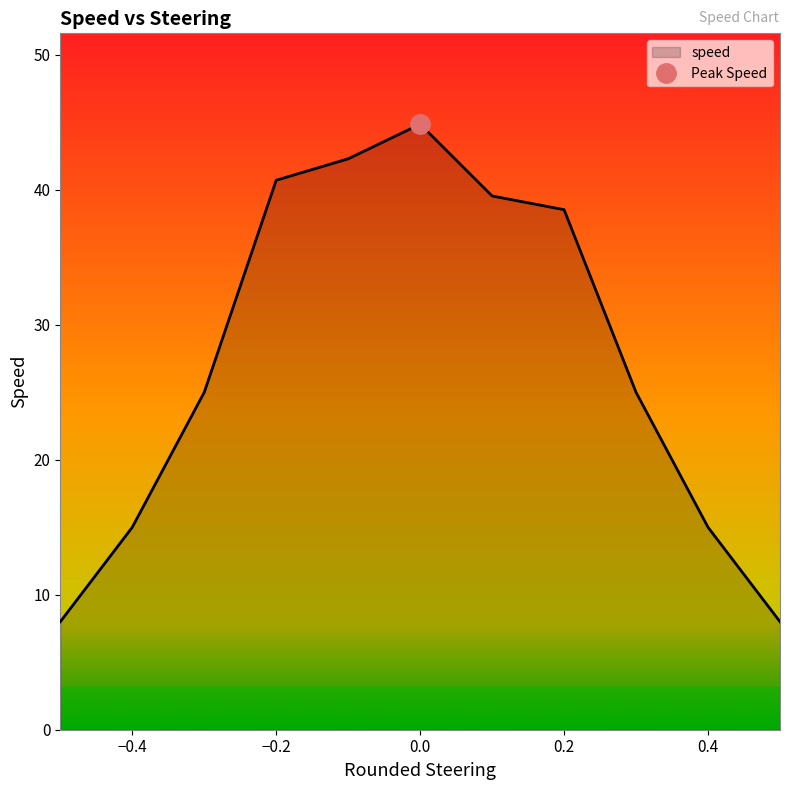

How many lines are shown in the chart?

1